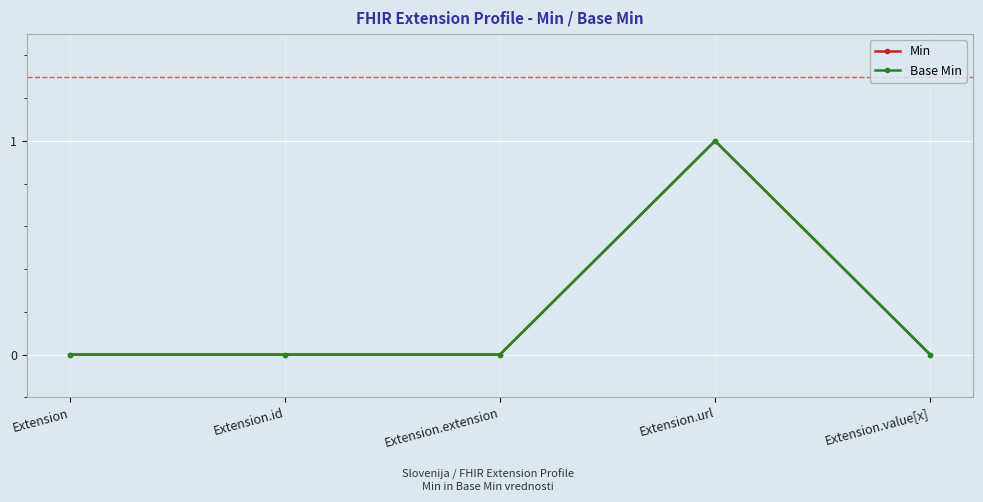

Does the chart display data point markers on the line(s)?

Yes